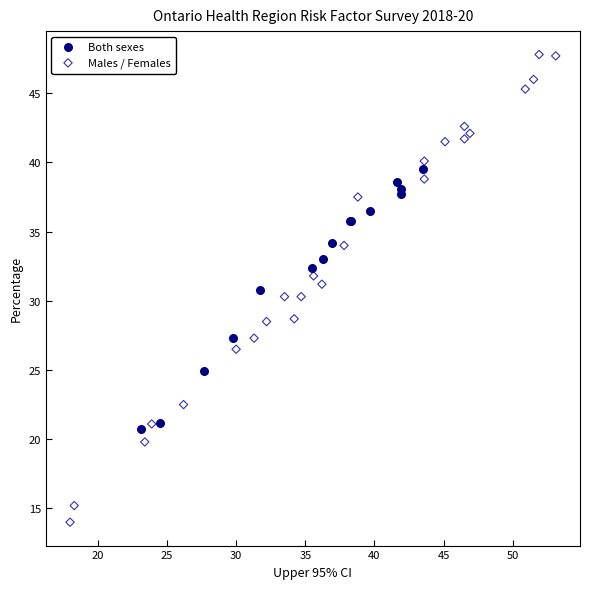

Which series reaches the minimum Y coordinate?

Males / Females